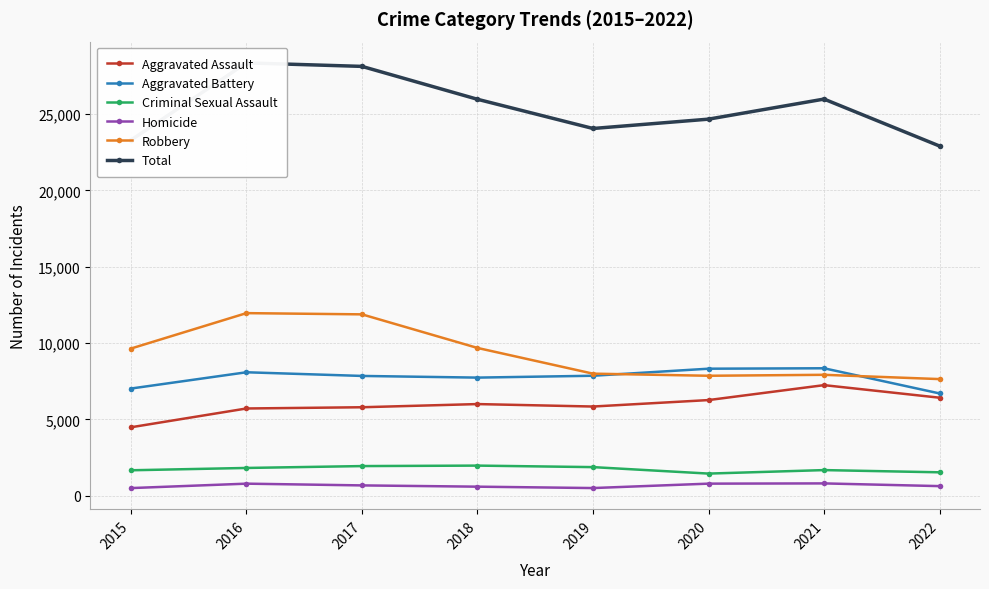

Read the Aggravated Assault value at 2021.

7242